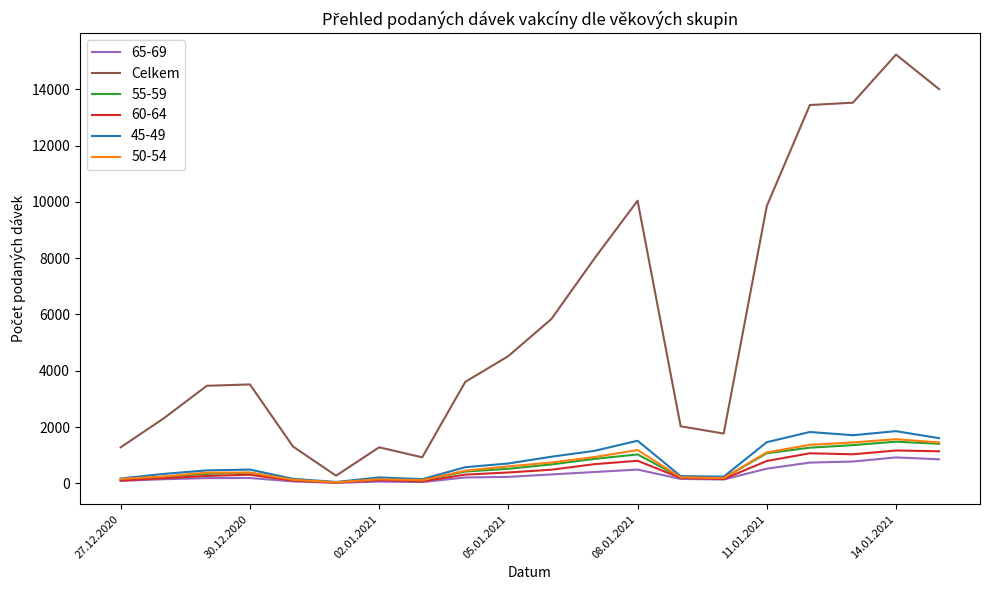

Which series has the widest spread of values?

Celkem